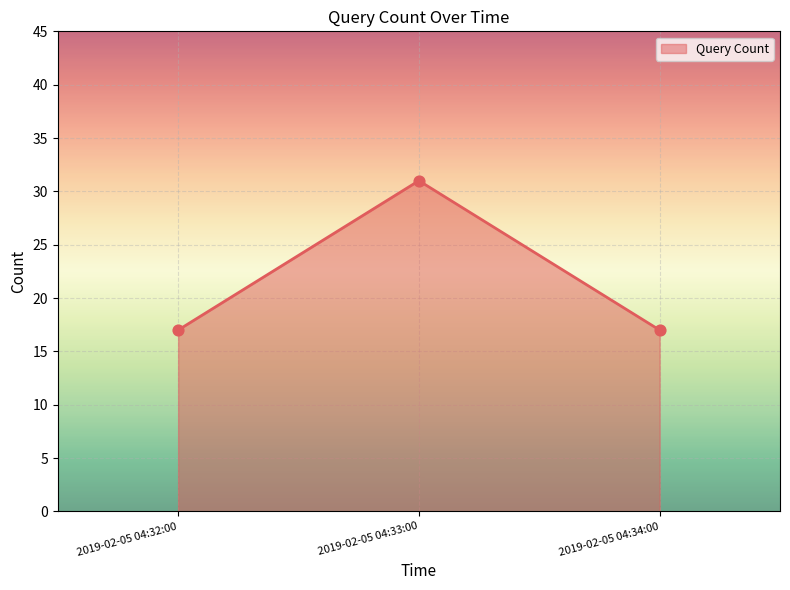

Approximately how many times larger is the value at 2019-02-05 04:33:00 compared to 2019-02-05 04:32:00?

1.8